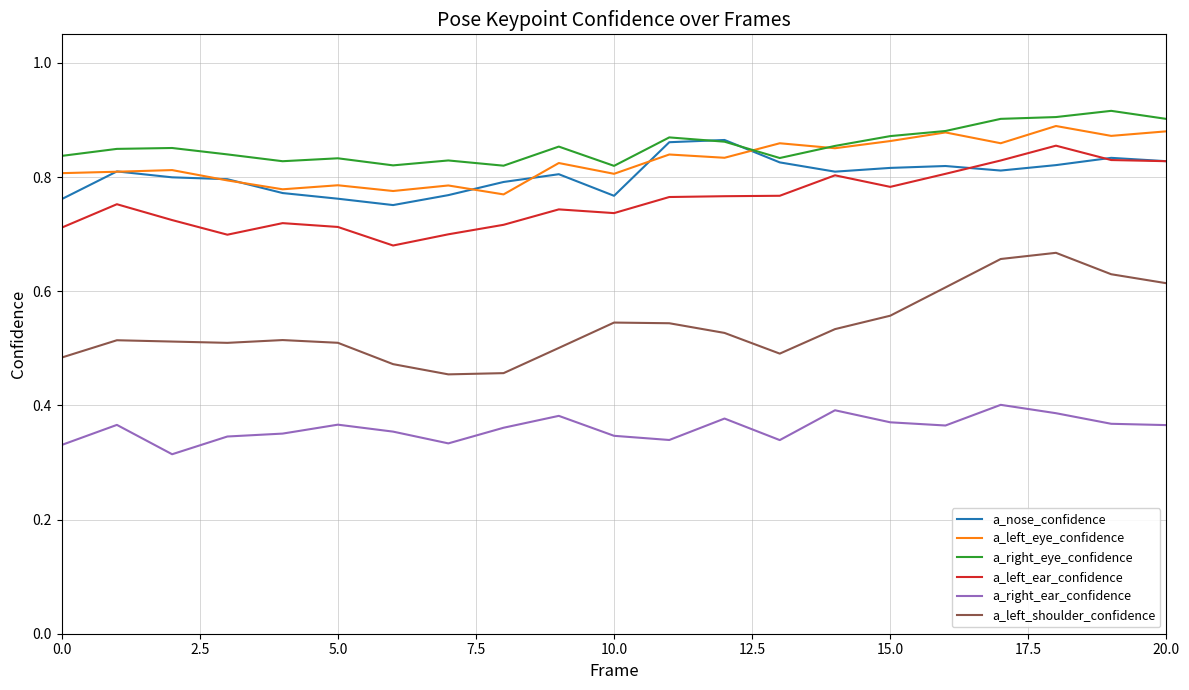

Which series has the widest spread of values?

a_left_shoulder_confidence